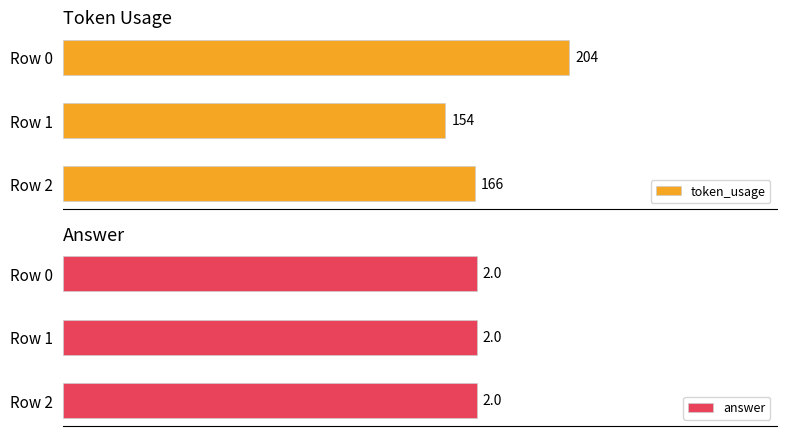

List the labels in order of token_usage value, smallest first.

Row 1, Row 2, Row 0